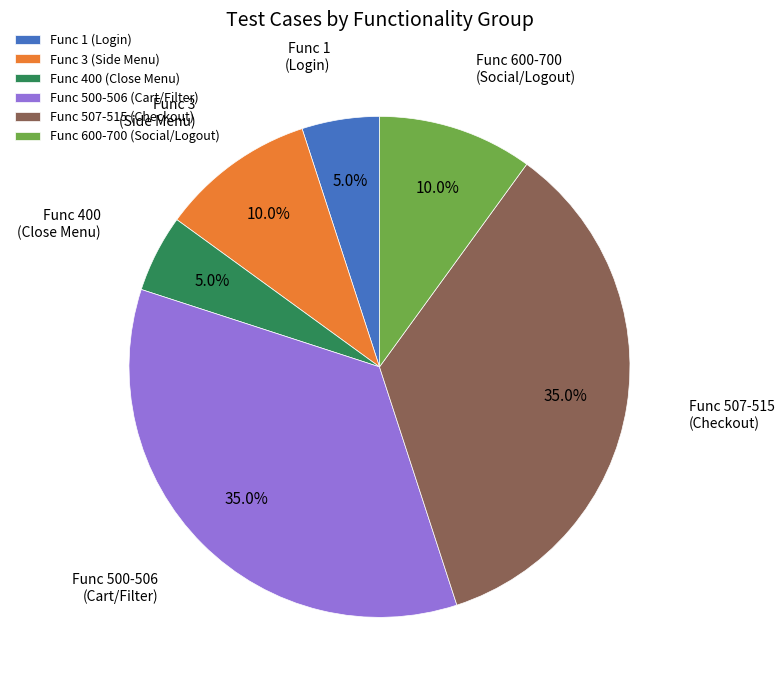

What is the ratio of the value at Func 3 (Side Menu) to the value at Func 400 (Close Menu)?

2.0